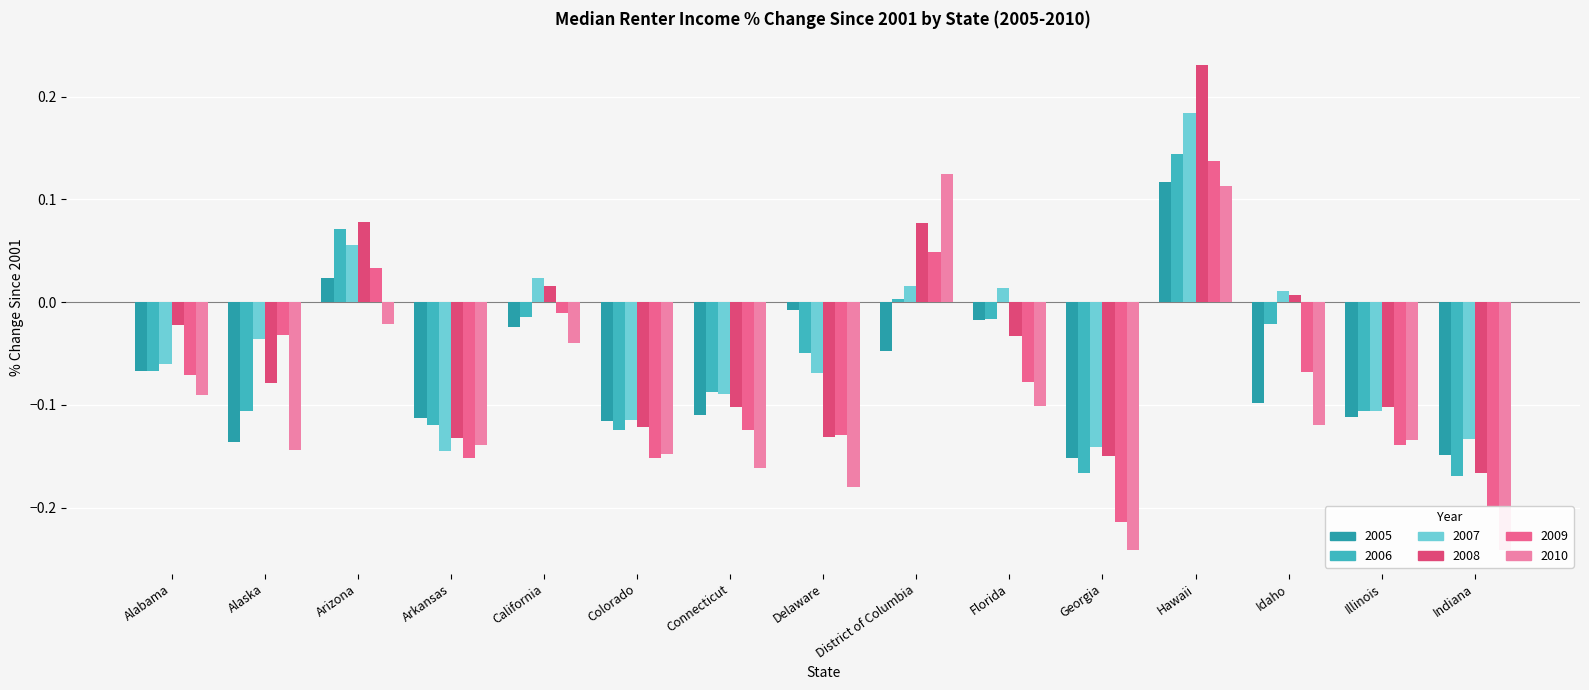

Reading left to right, what are all the values shown in this chart?

2005: Alabama=-0.1	Alaska=-0.1	Arizona=0.0	Arkansas=-0.1	California=-0.0	Colorado=-0.1	Connecticut=-0.1	Delaware=-0.0	District of Columbia=-0.0	Florida=-0.0	Georgia=-0.2	Hawaii=0.1	Idaho=-0.1	Illinois=-0.1	Indiana=-0.1
2006: Alabama=-0.1	Alaska=-0.1	Arizona=0.1	Arkansas=-0.1	California=-0.0	Colorado=-0.1	Connecticut=-0.1	Delaware=-0.0	District of Columbia=0.0	Florida=-0.0	Georgia=-0.2	Hawaii=0.1	Idaho=-0.0	Illinois=-0.1	Indiana=-0.2
2007: Alabama=-0.1	Alaska=-0.0	Arizona=0.1	Arkansas=-0.1	California=0.0	Colorado=-0.1	Connecticut=-0.1	Delaware=-0.1	District of Columbia=0.0	Florida=0.0	Georgia=-0.1	Hawaii=0.2	Idaho=0.0	Illinois=-0.1	Indiana=-0.1
2008: Alabama=-0.0	Alaska=-0.1	Arizona=0.1	Arkansas=-0.1	California=0.0	Colorado=-0.1	Connecticut=-0.1	Delaware=-0.1	District of Columbia=0.1	Florida=-0.0	Georgia=-0.1	Hawaii=0.2	Idaho=0.0	Illinois=-0.1	Indiana=-0.2
2009: Alabama=-0.1	Alaska=-0.0	Arizona=0.0	Arkansas=-0.2	California=-0.0	Colorado=-0.2	Connecticut=-0.1	Delaware=-0.1	District of Columbia=0.0	Florida=-0.1	Georgia=-0.2	Hawaii=0.1	Idaho=-0.1	Illinois=-0.1	Indiana=-0.2
2010: Alabama=-0.1	Alaska=-0.1	Arizona=-0.0	Arkansas=-0.1	California=-0.0	Colorado=-0.1	Connecticut=-0.2	Delaware=-0.2	District of Columbia=0.1	Florida=-0.1	Georgia=-0.2	Hawaii=0.1	Idaho=-0.1	Illinois=-0.1	Indiana=-0.2